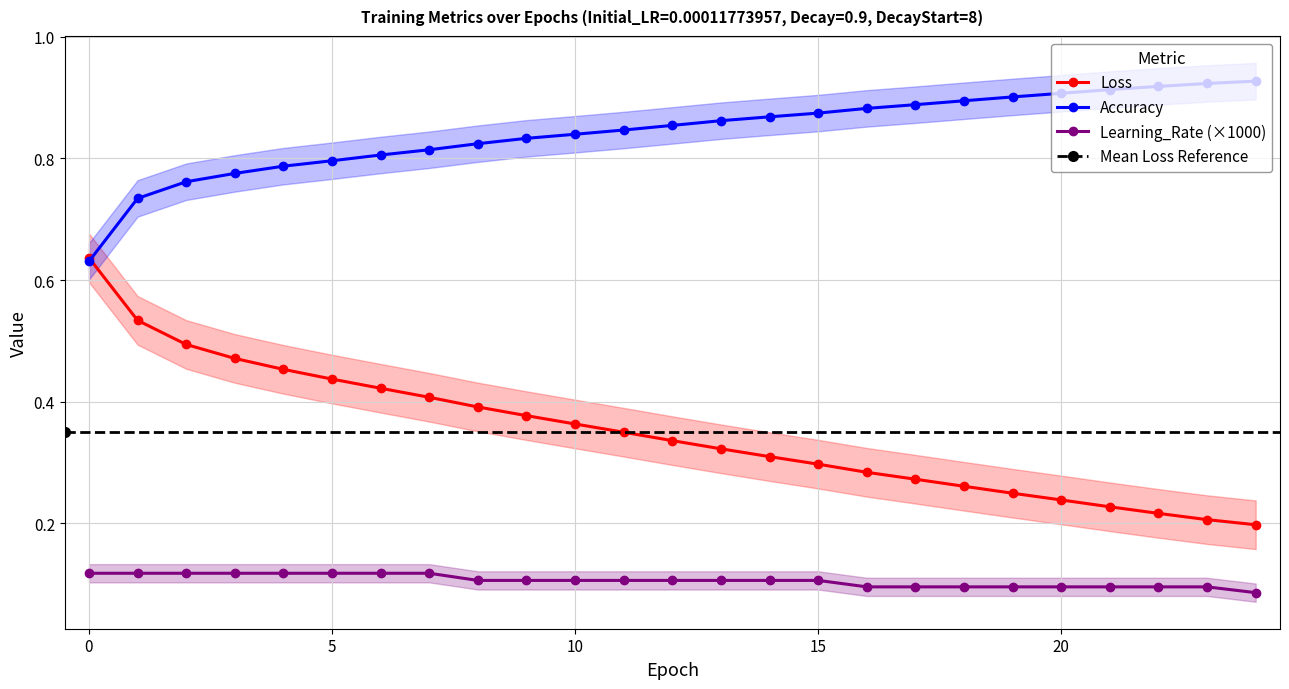

What is the difference between the Loss values at 0 and 12?

0.3